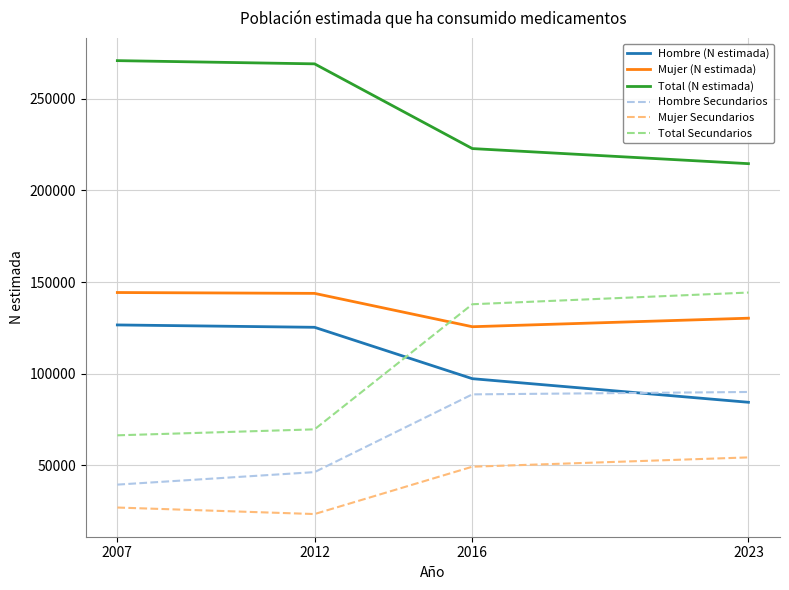

List the labels in order of Total Secundarios value, largest first.

2023, 2016, 2012, 2007